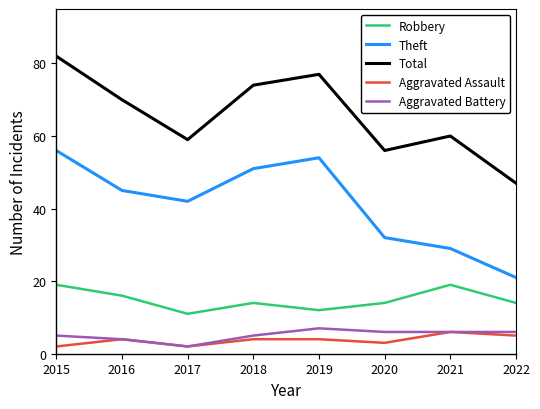

List the labels in order of Theft value, smallest first.

2022, 2021, 2020, 2017, 2016, 2018, 2019, 2015